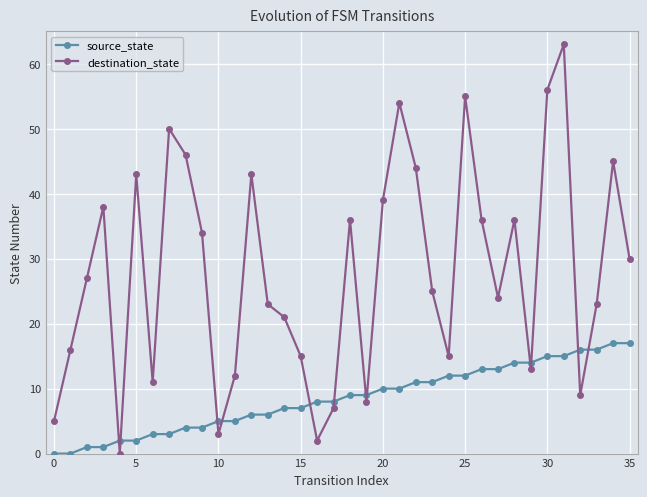

What is the highest value of the source_state series?

17